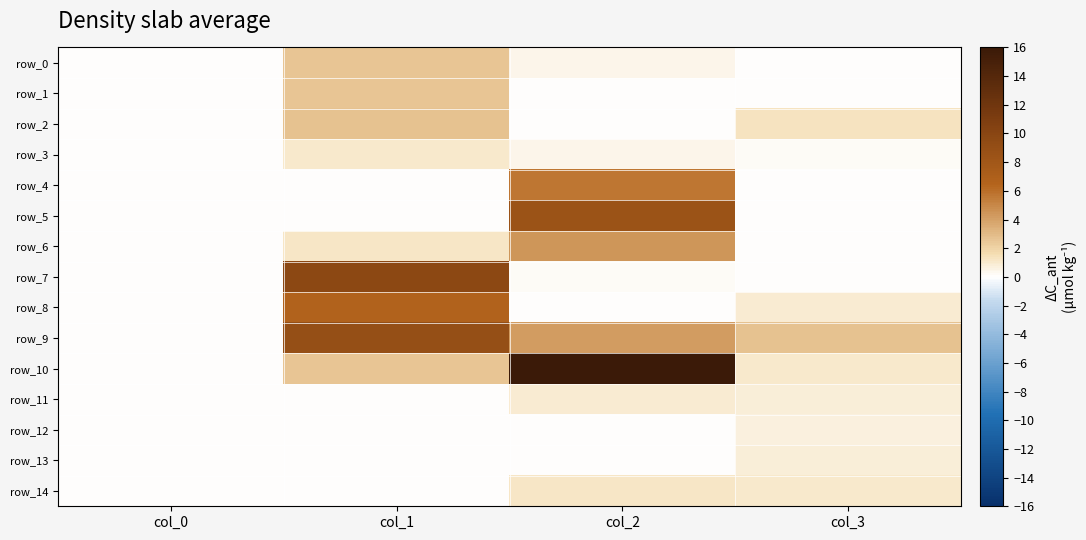

What is the difference between the maximum and minimum values in the row_2 series?

2.7